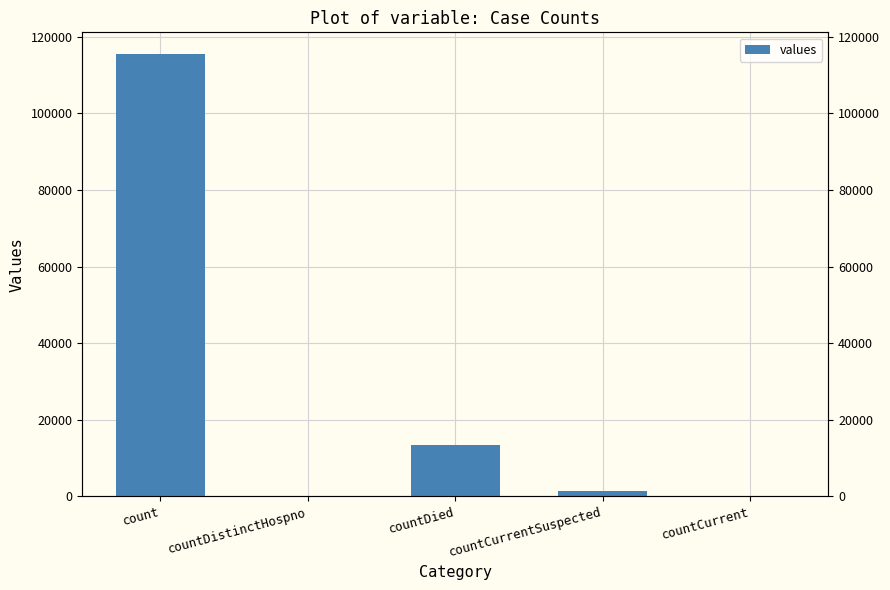

How many values exceed 1383?

2